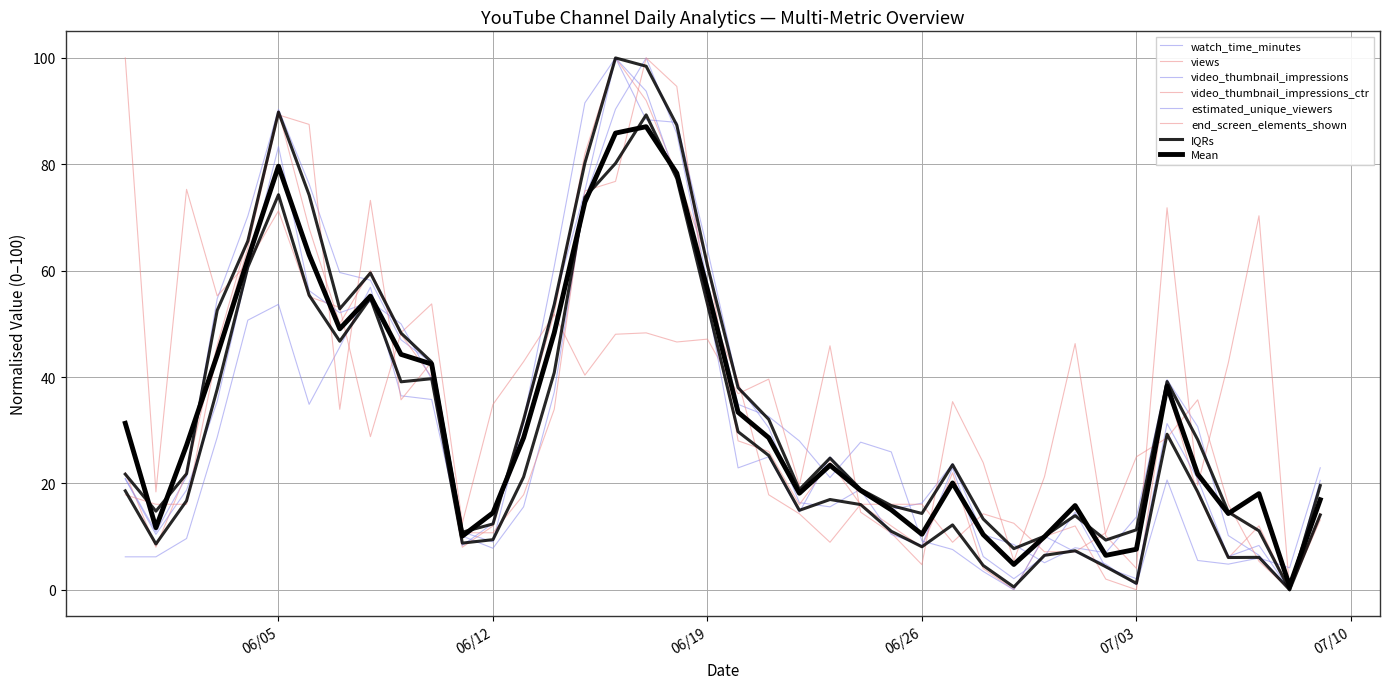

At which category does the chart reach its minimum across all series?

2018-07-08